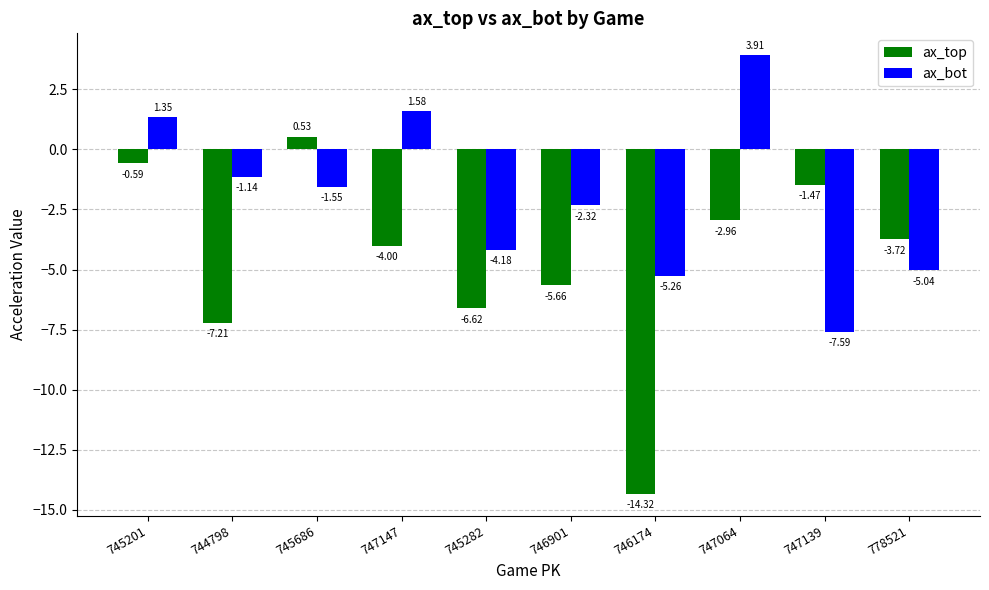

How many values in the ax_bot series exceed -1?

3